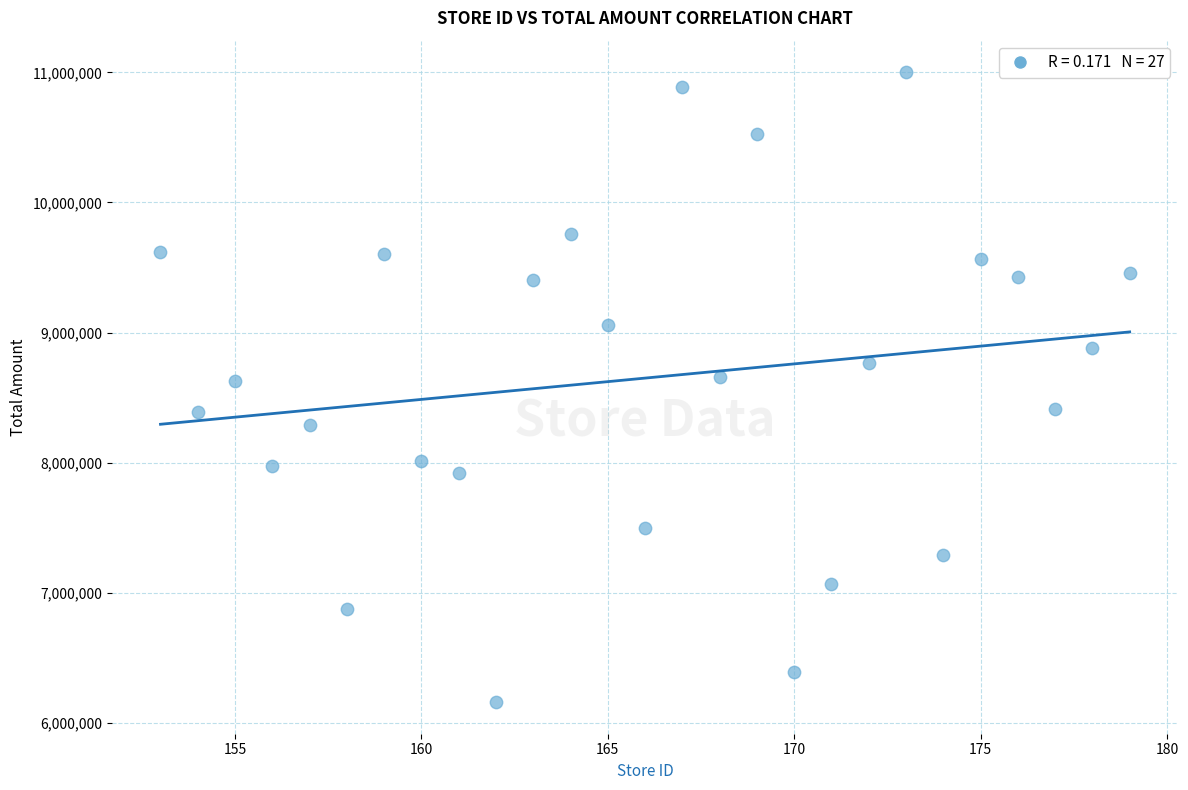

What is the range of Y values (max minus min)?

4842465